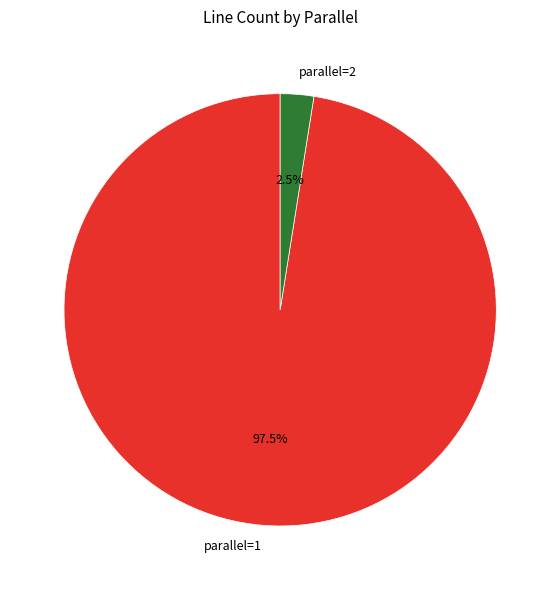

What percentage is NOT represented by parallel=2?

97.5%